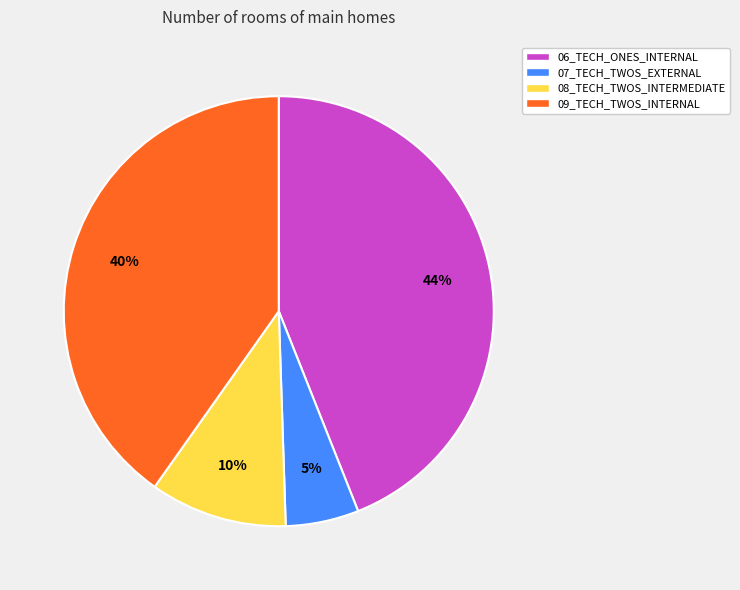

How many slices are in this pie chart?

4